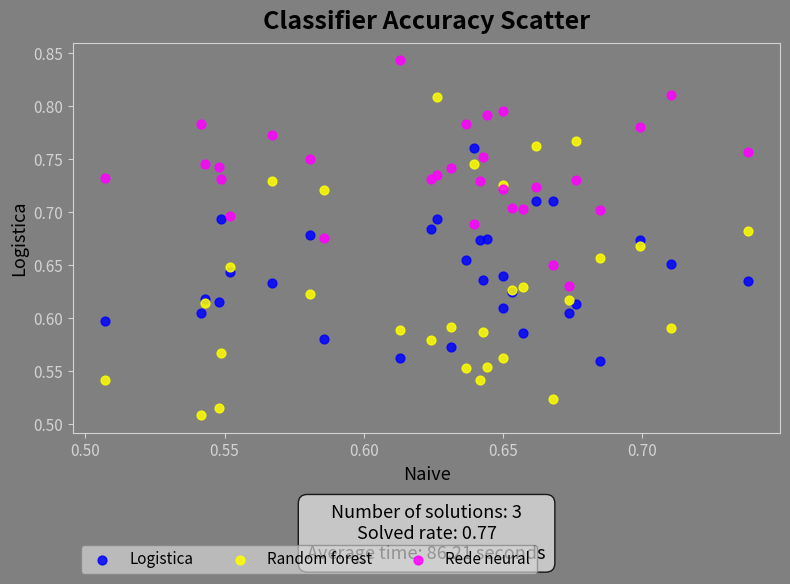

Which series has the widest spread of Y values?

Random forest